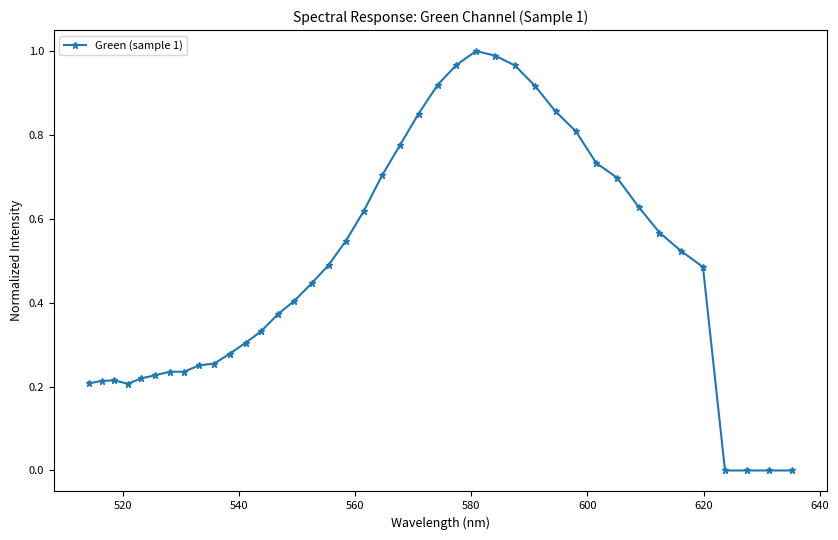

What is the sum of all values?

19.5